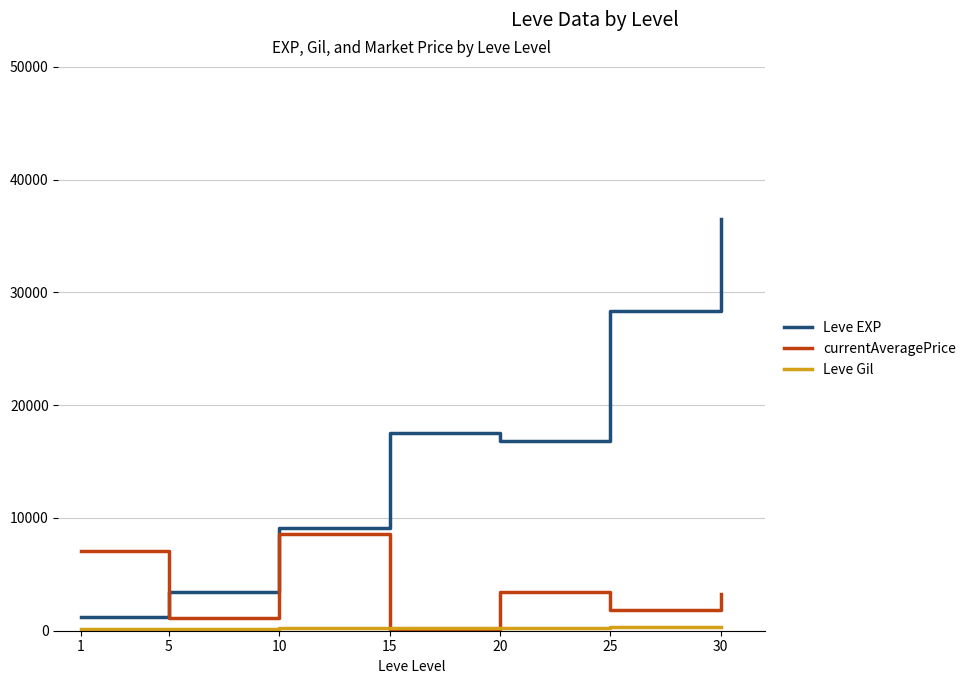

What is the smallest value displayed?

45.3